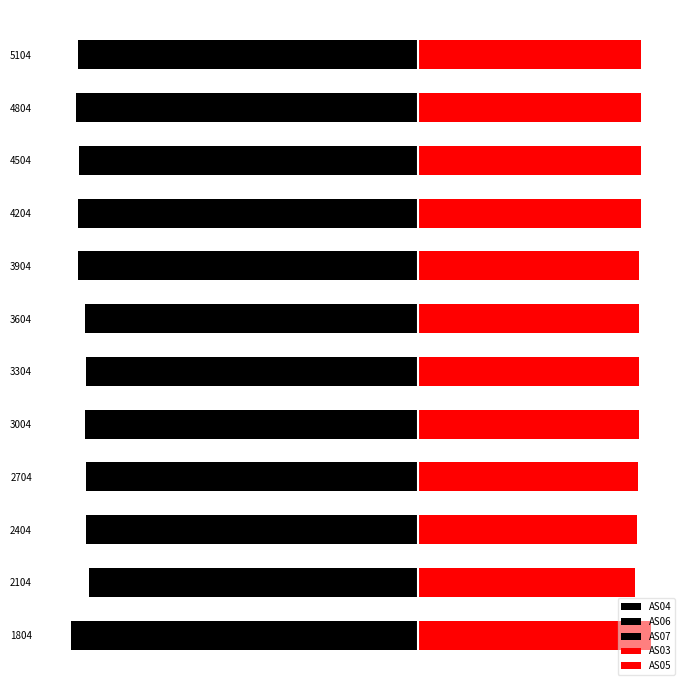

What is the value of the AS07 bar at the 8th from the left?

-5.0